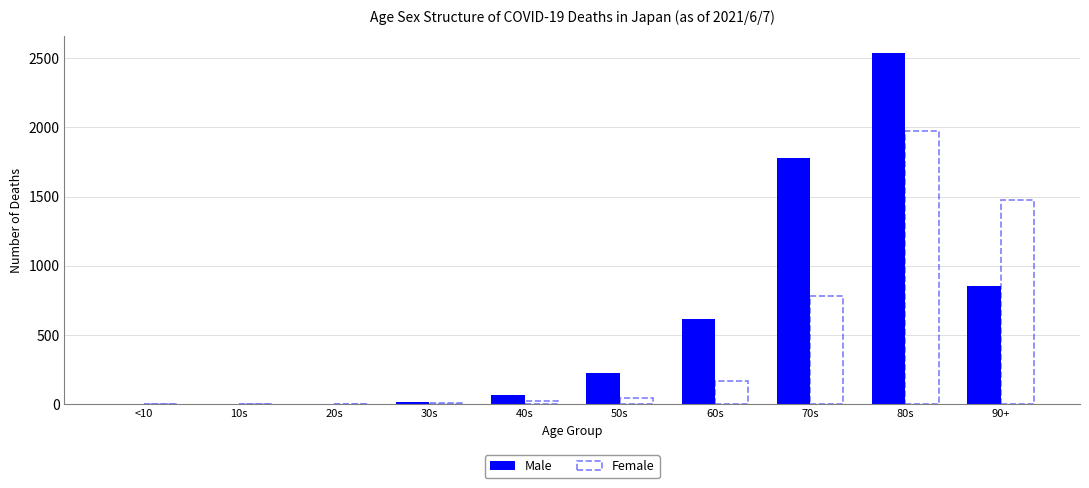

What is the label of the 3rd bar from the left?

20s